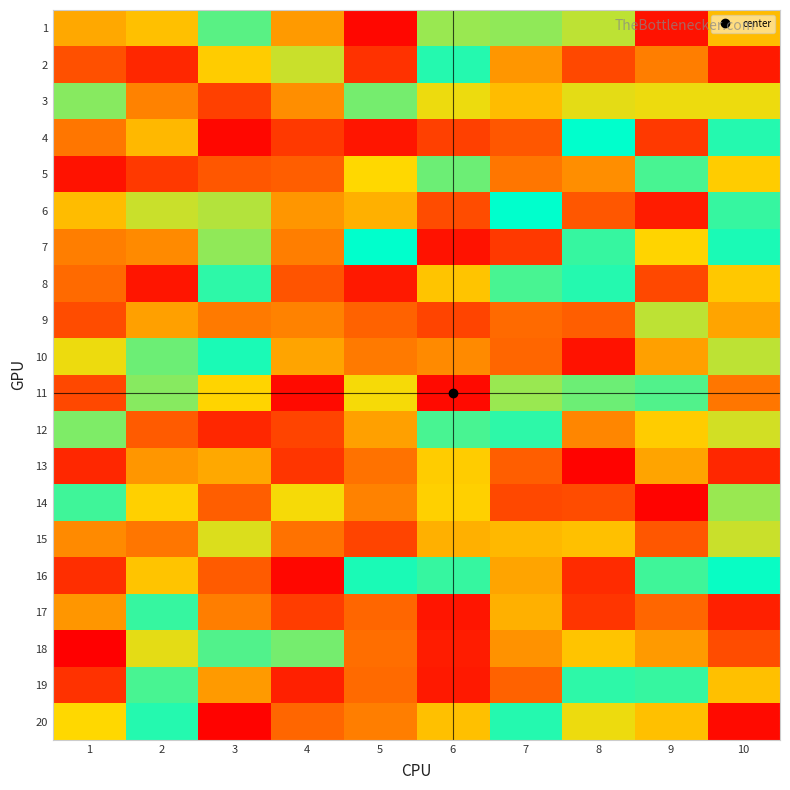

How many categories are shown in the chart?

10